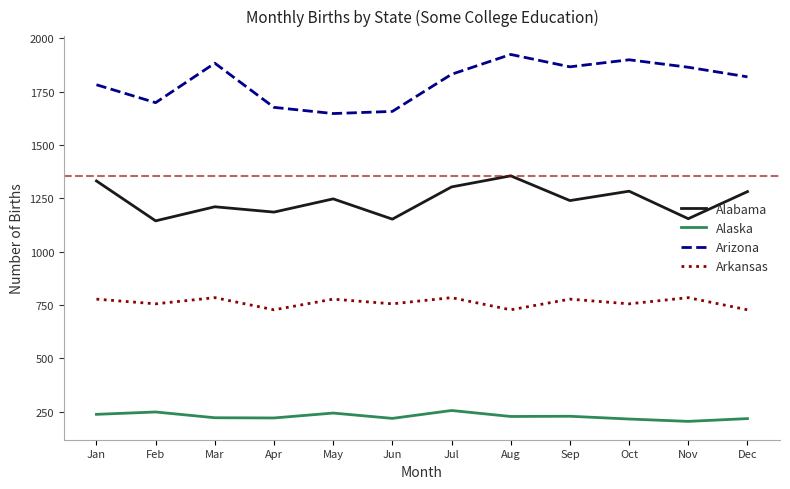

The Alabama series shows 927 at Aug. True or false?

False